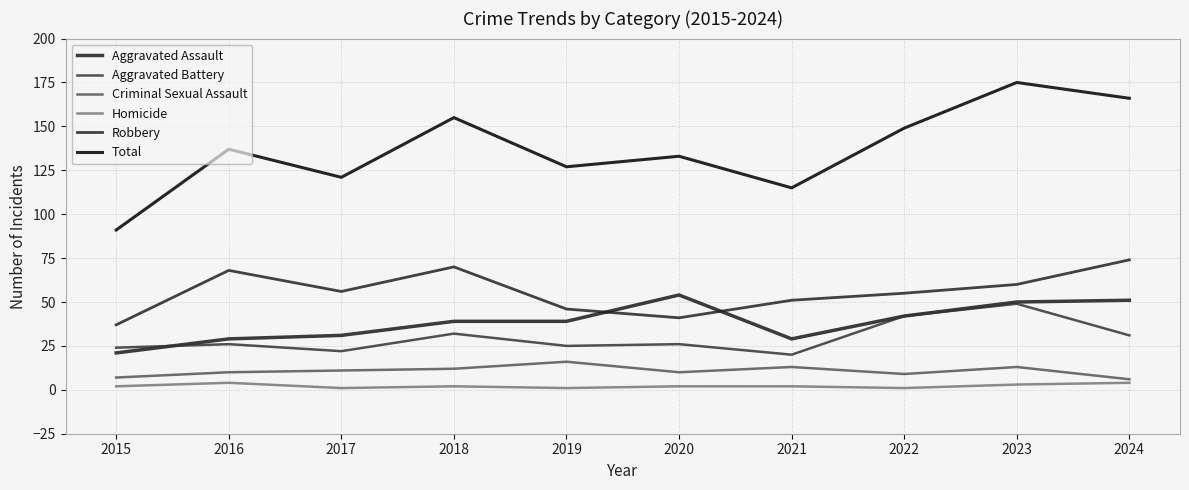

What is the sum of all Aggravated Assault values?

385